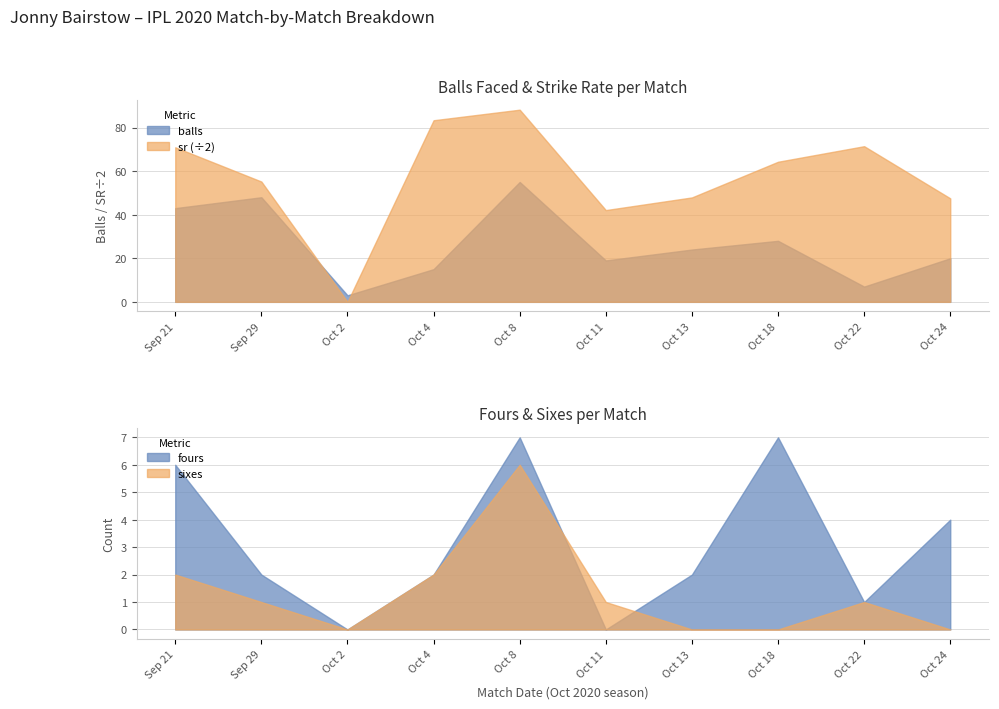

At which label does balls reach its minimum?

Oct 2